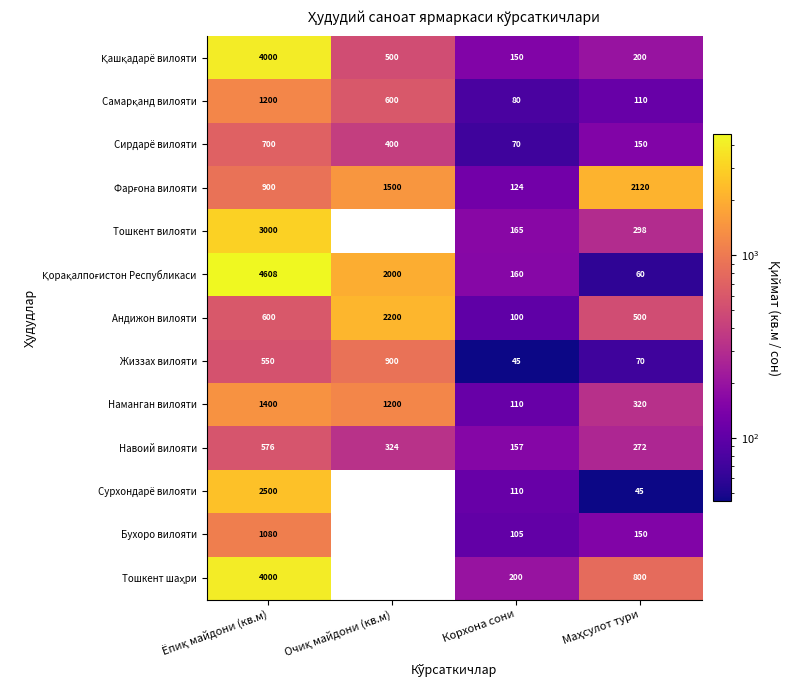

What is the difference between the highest and lowest values at Маҳсулот тури?

2075.0